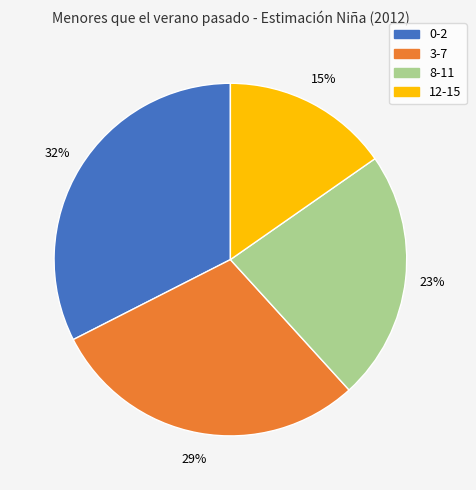

Does any single category account for the majority?

No